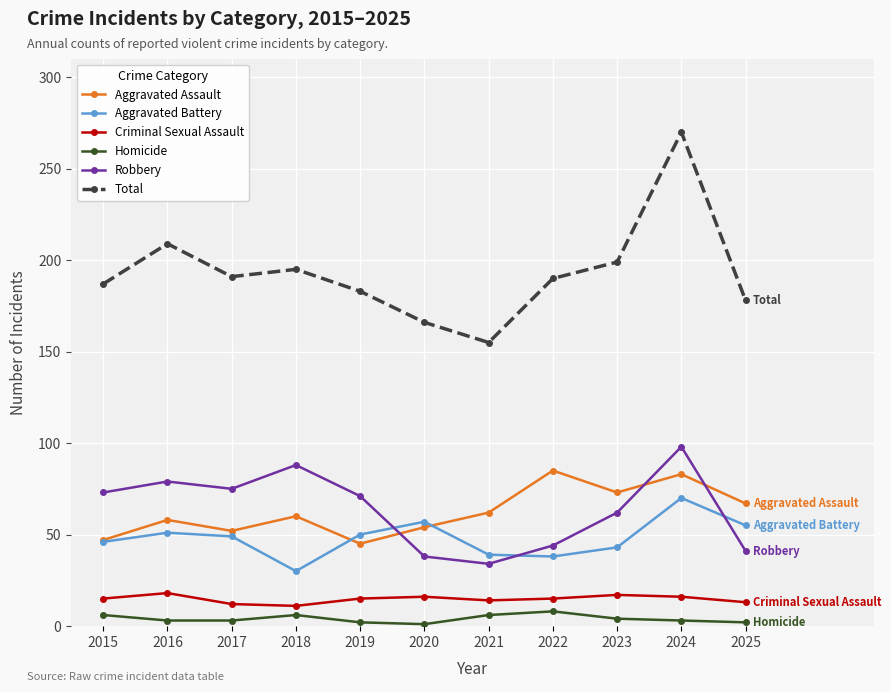

Which category has the highest value across all series?

2024